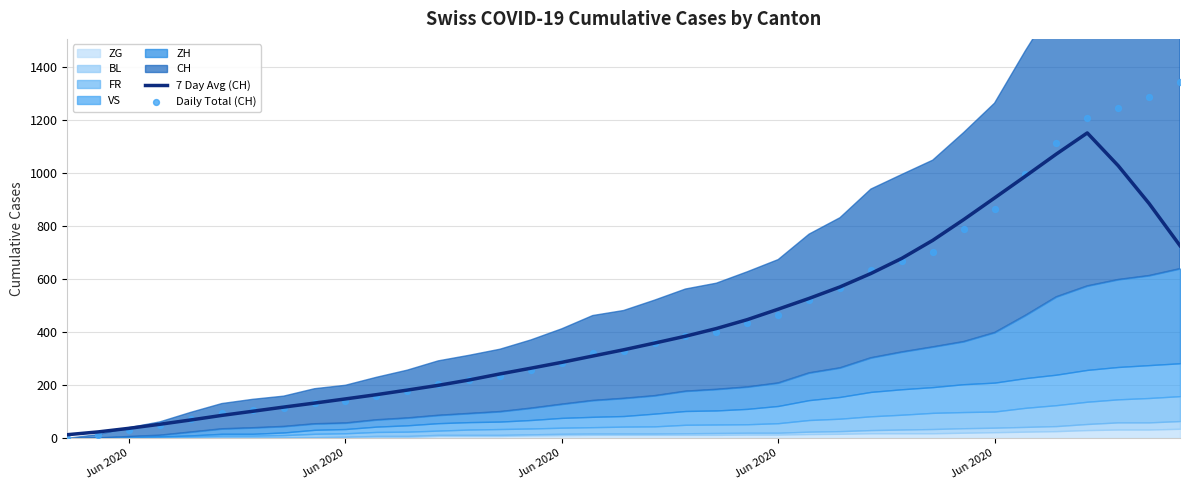

Which series has the largest total across all categories?

Daily Total (CH)